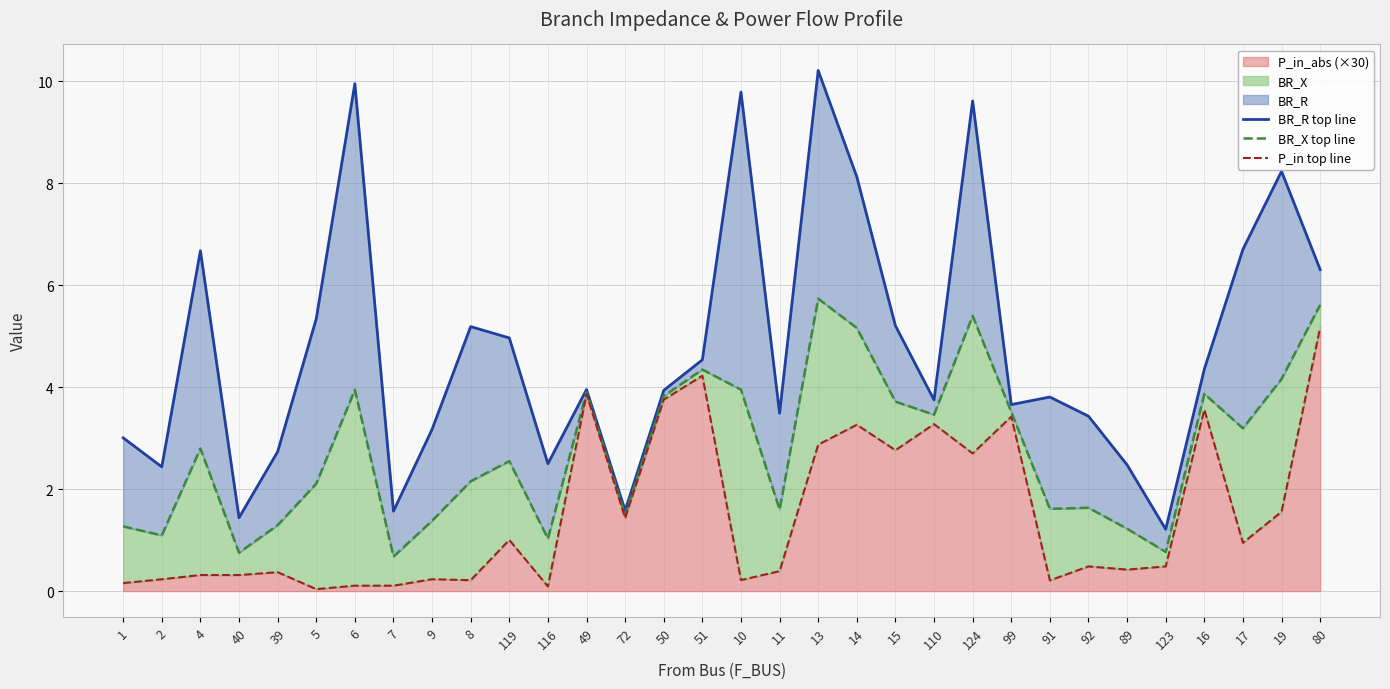

At how many categories does at least one series exceed 5?

12